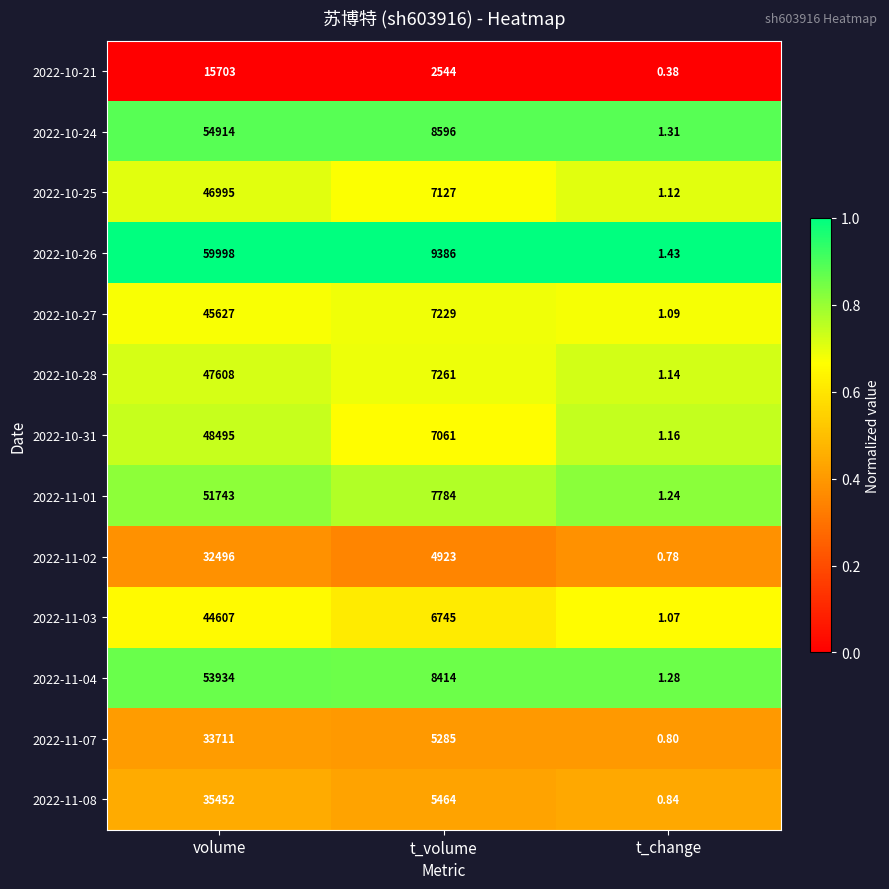

What is the total value across all series at t_volume?

87819.0